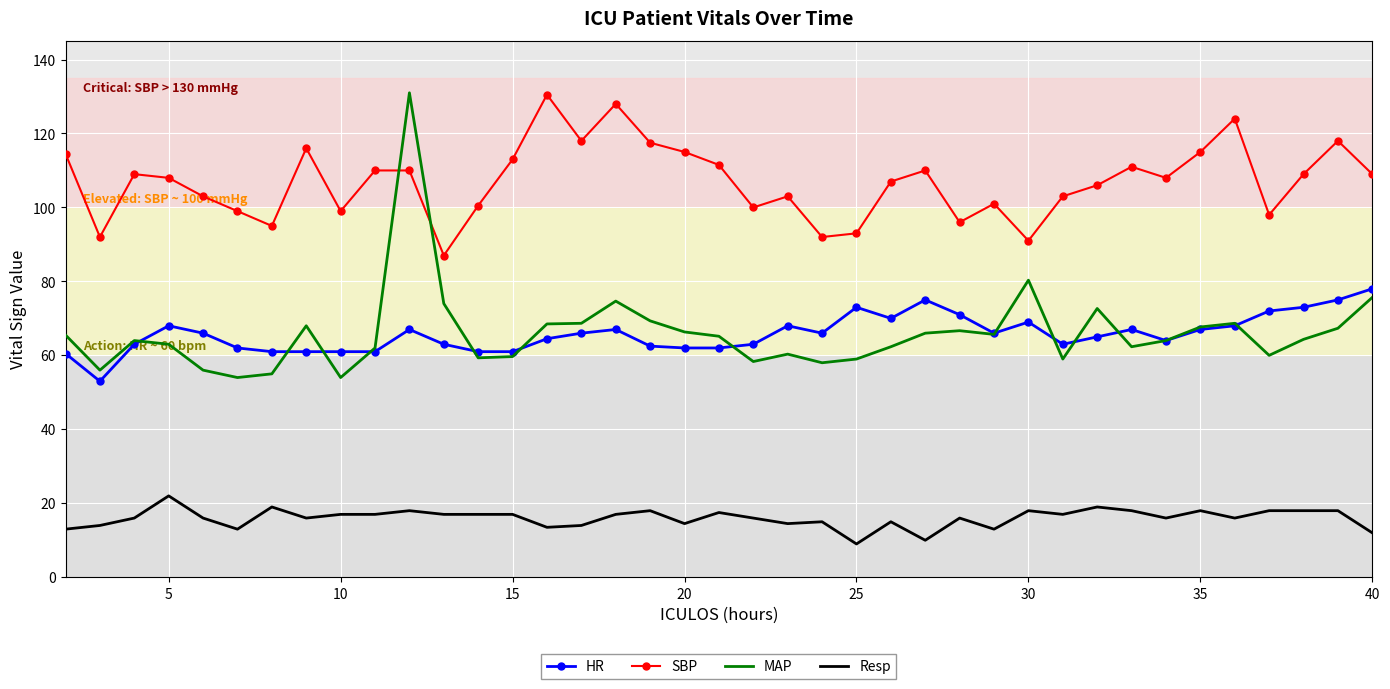

Which series has the largest total across all categories?

SBP